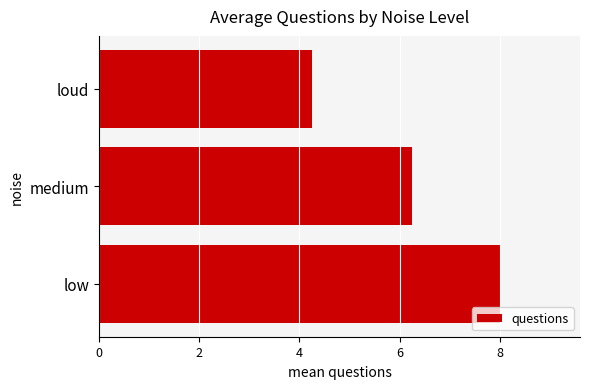

List the labels in order of value, largest first.

low, medium, loud